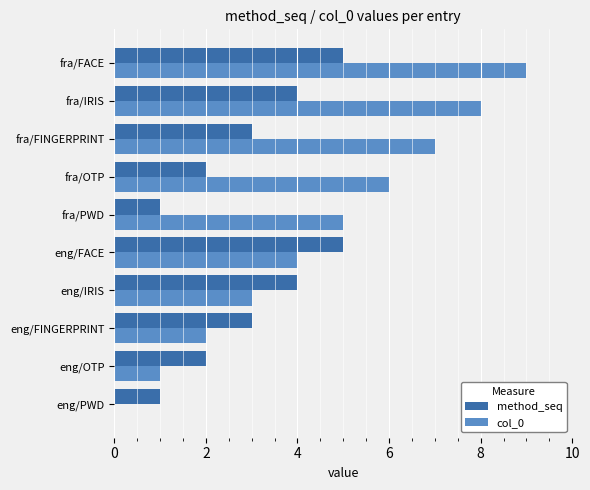

Is it true that col_0 equals 4 at eng/IRIS?

False